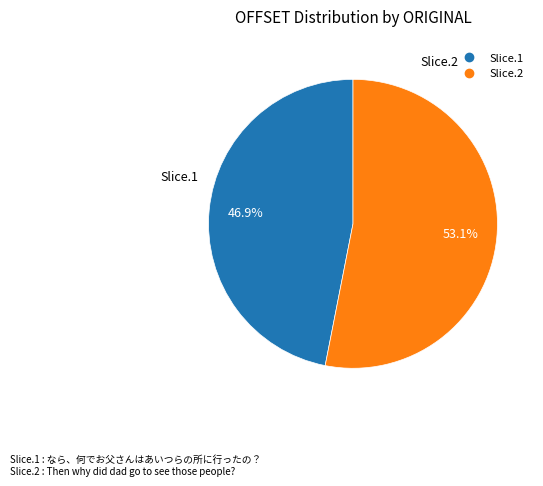

Does any single category account for the majority?

Yes